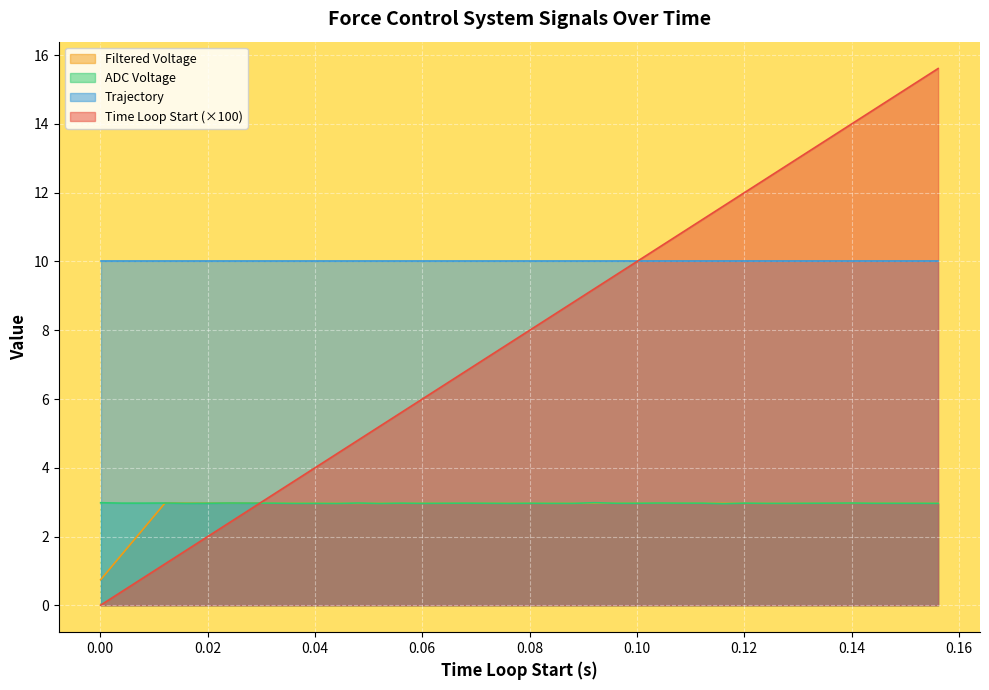

Which series has the largest total across all categories?

Trajectory